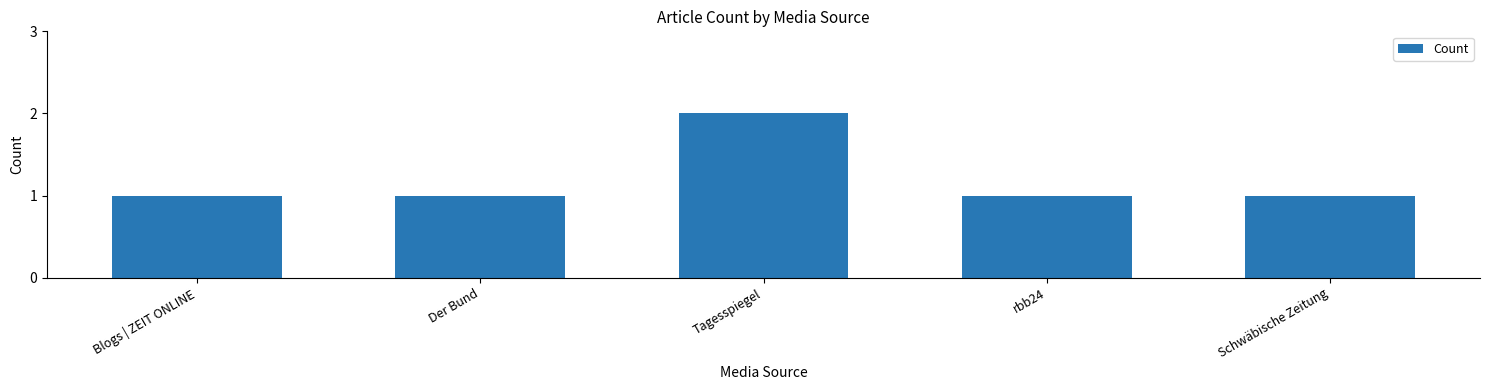

Between Tagesspiegel and rbb24, which is larger?

Tagesspiegel